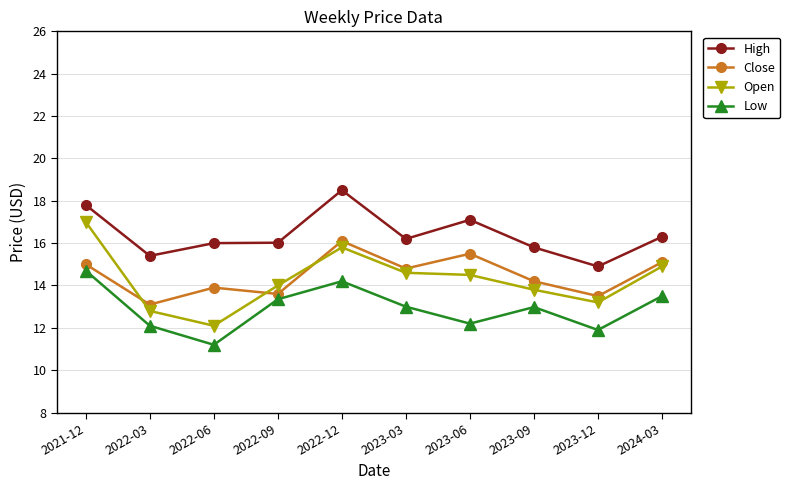

True or false: High and Close intersect in this chart.

False